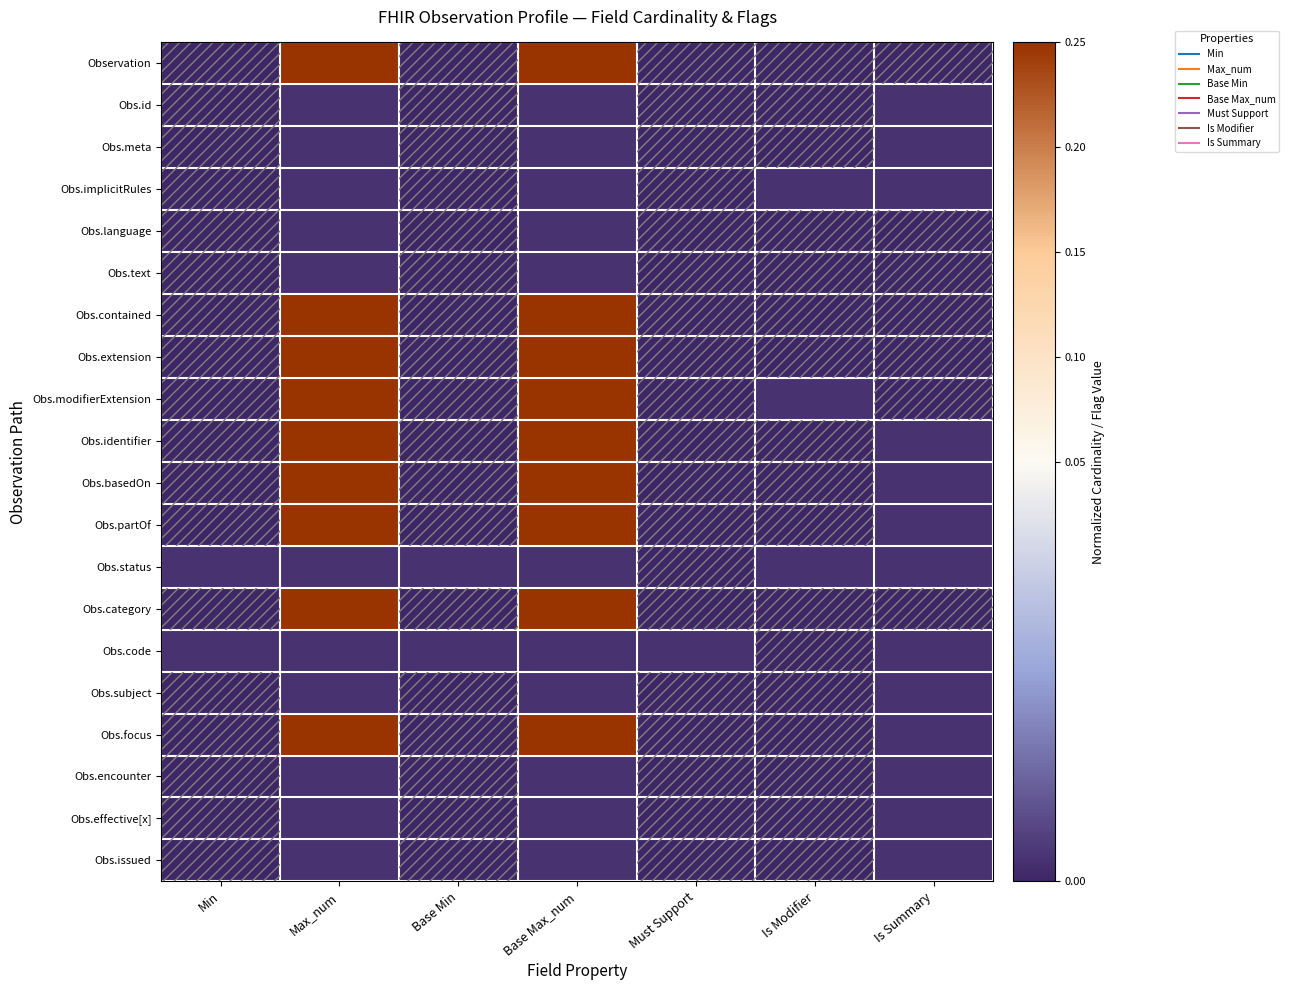

What is the greatest value displayed?

0.2